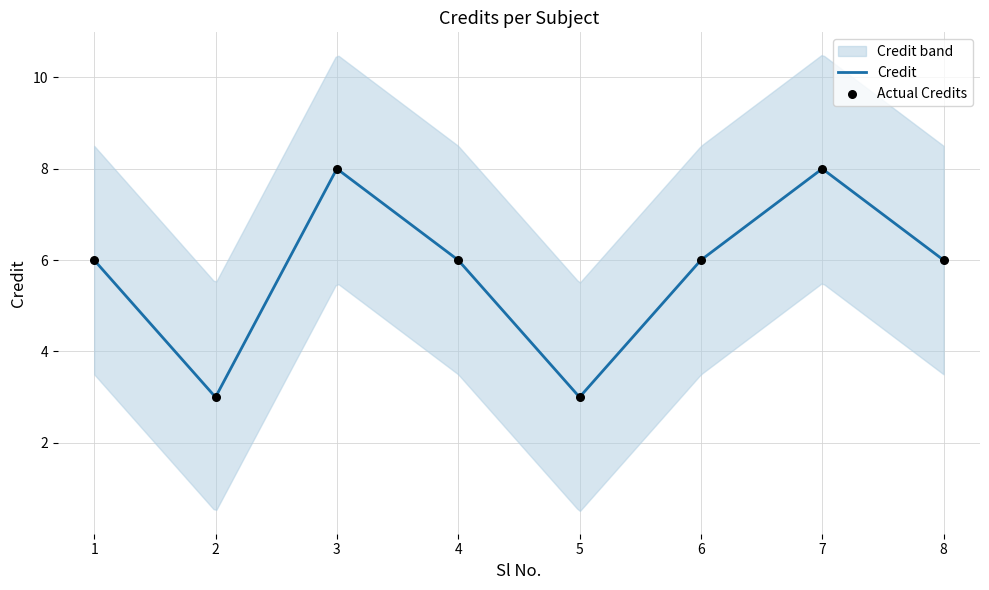

Between 8 and 3, which is larger?

3